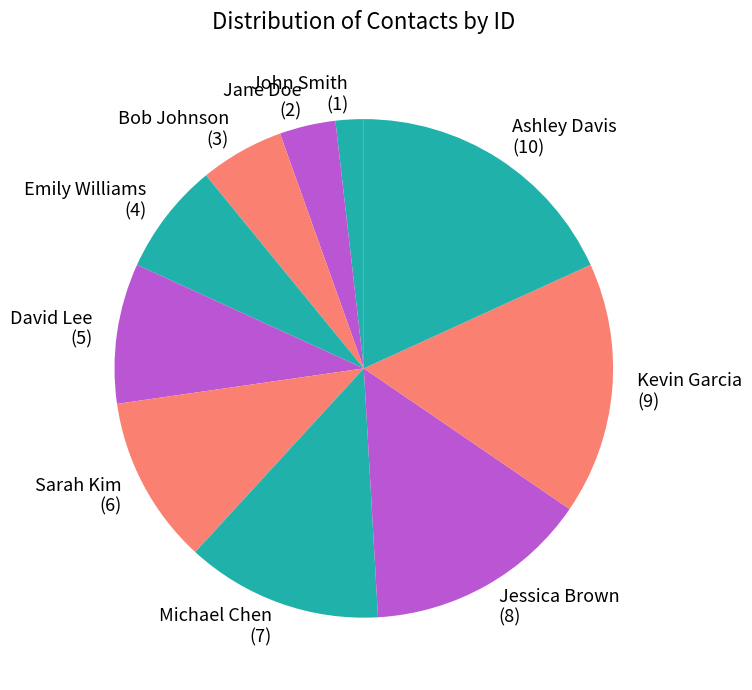

Which category has the biggest portion of the pie?

Ashley Davis